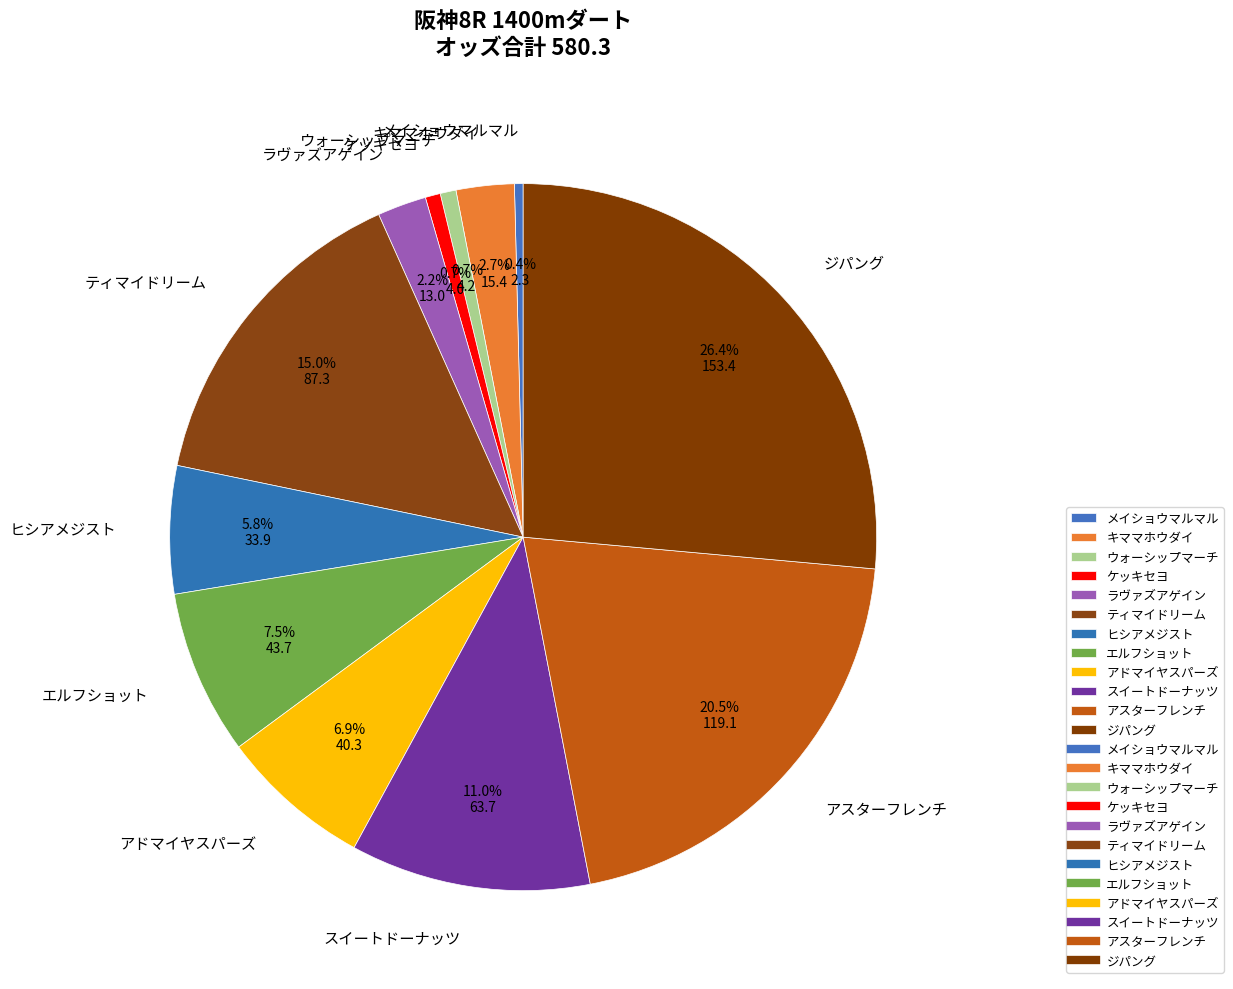

Approximately how many times larger is the value at エルフショット compared to ウォーシップマーチ?

10.4